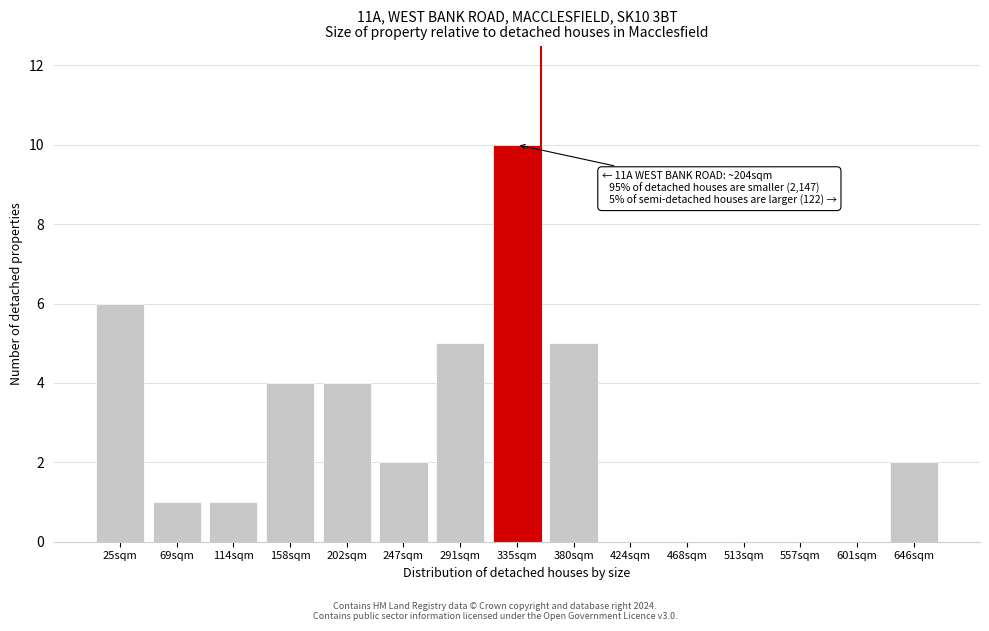

Reading left to right, what are all the values shown in this chart?

25sqm=6	69sqm=1	114sqm=1	158sqm=4	202sqm=4	247sqm=2	291sqm=5	335sqm=10	380sqm=5	424sqm=0	468sqm=0	513sqm=0	557sqm=0	601sqm=0	646sqm=2